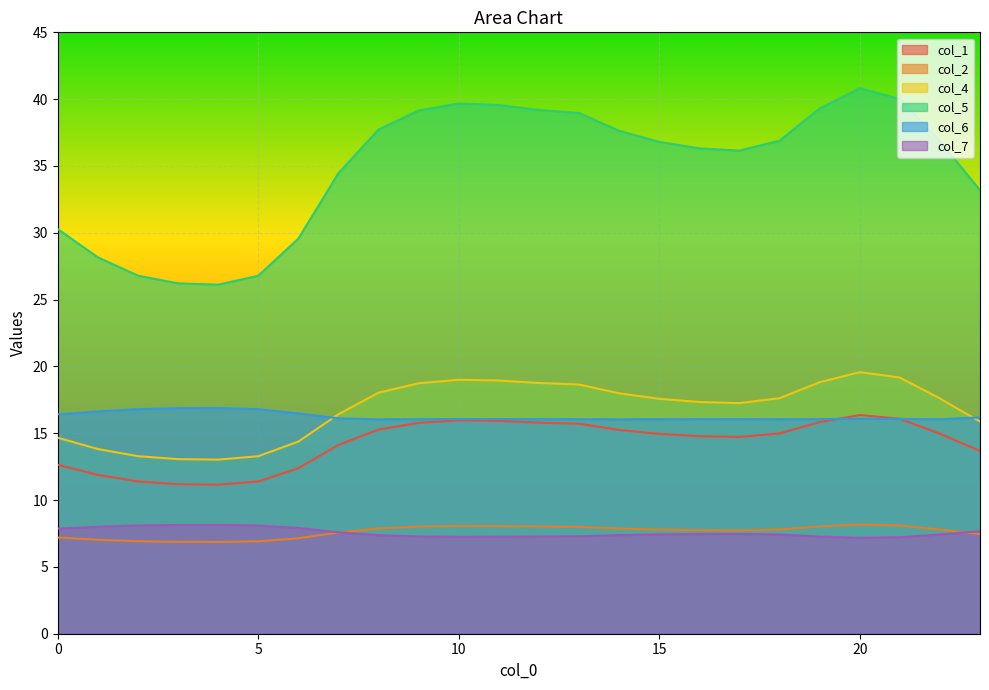

List the series in order of their peak value, lowest first.

col_7, col_2, col_1, col_6, col_4, col_5